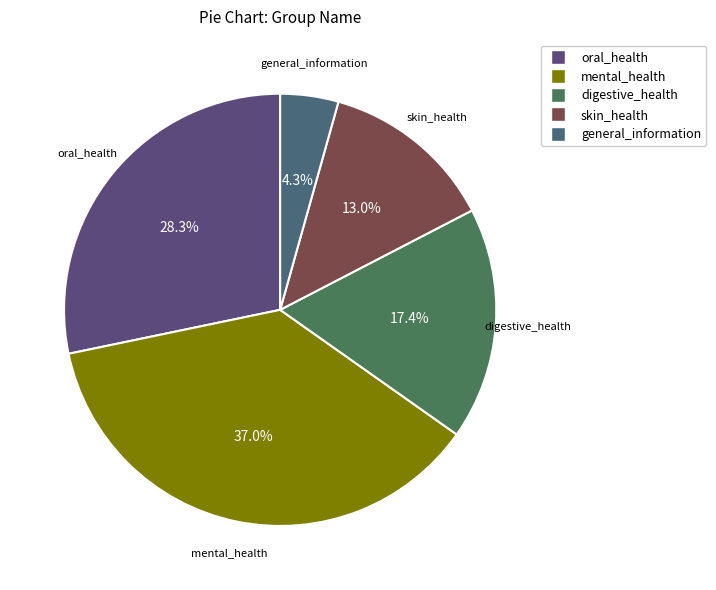

To the nearest percent, what is the combined percentage of skin_health and general_information?

17%